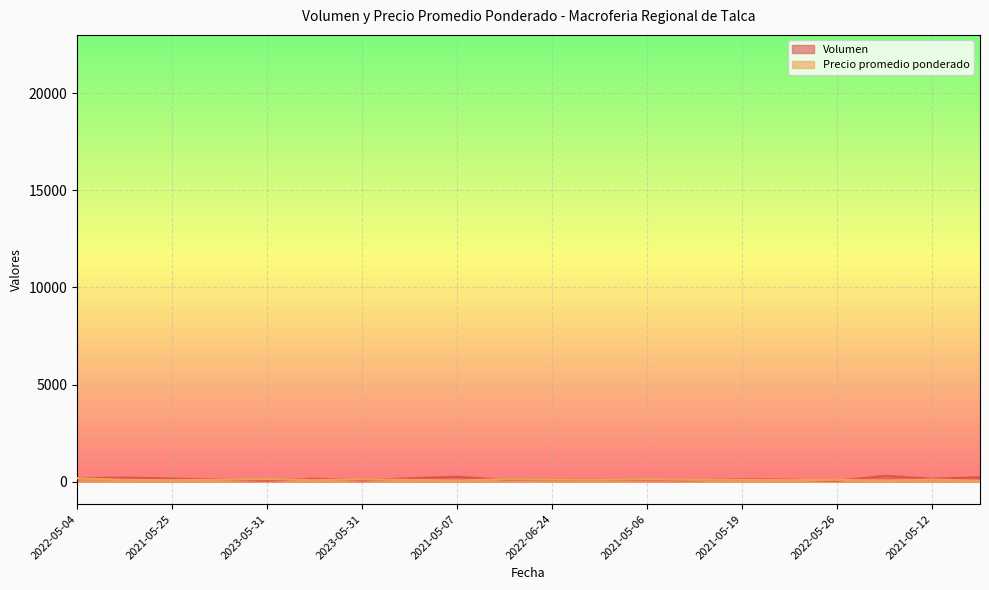

True or false: Volumen has more than 1 points higher than both neighbors.

True